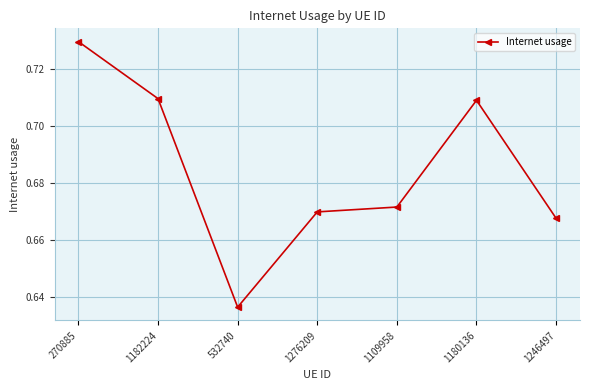

Which category has the highest value across all series?

270885